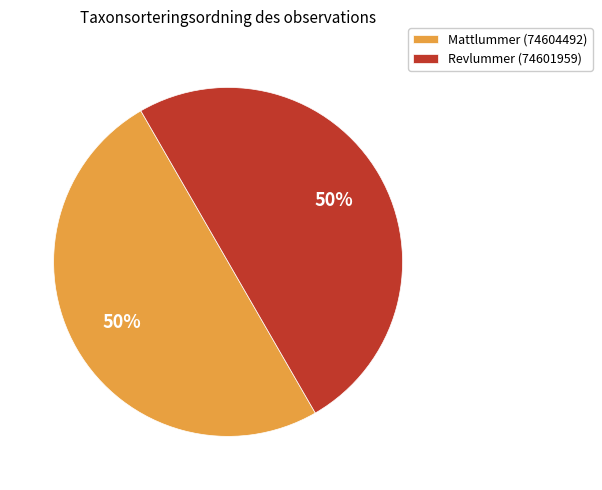

What percentage is the Mattlummer (74604492) slice, to the nearest percent?

50%